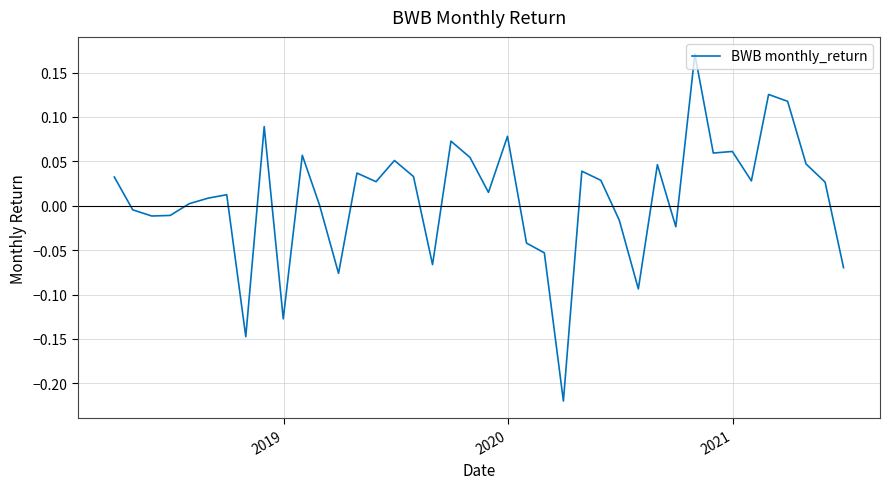

Is this an area chart (filled region under the line)?

No